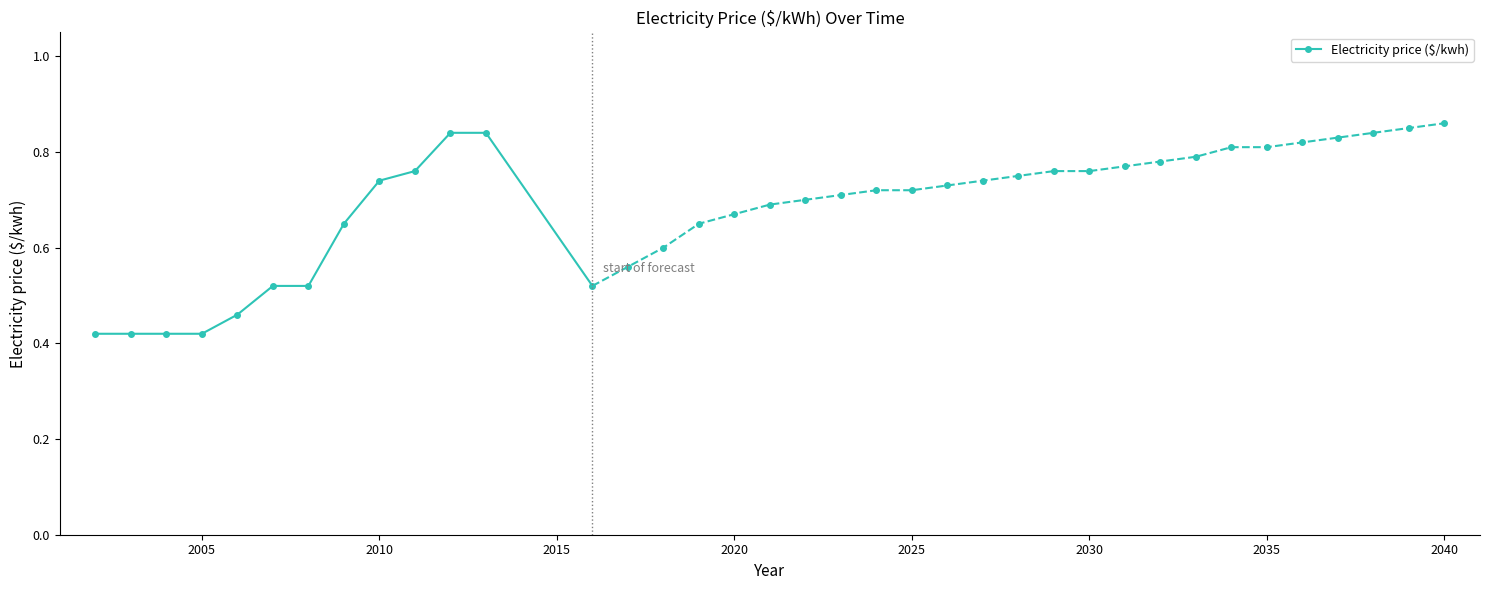

Is it true that Electricity price ($/kwh) equals 1.2 at 2010?

False